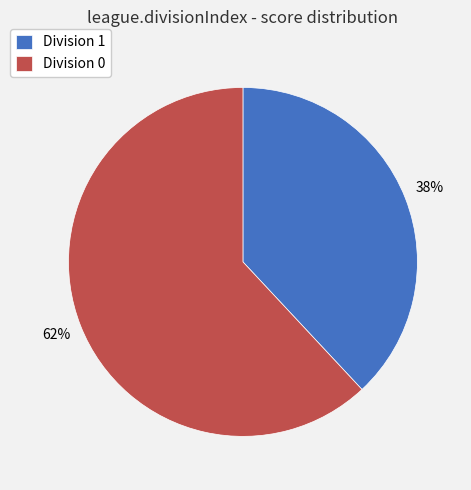

Is there any slice that represents more than half of the pie?

Yes